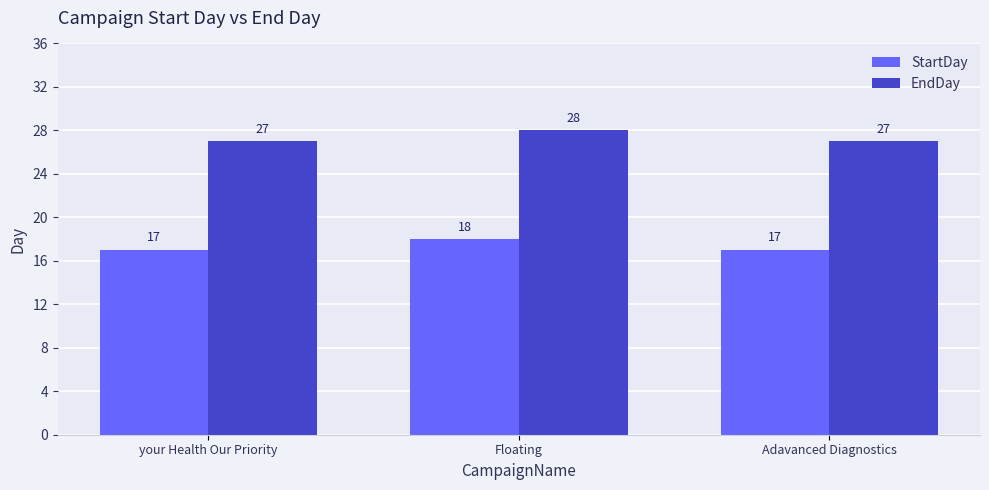

What are all the series names shown in the legend?

StartDay, EndDay